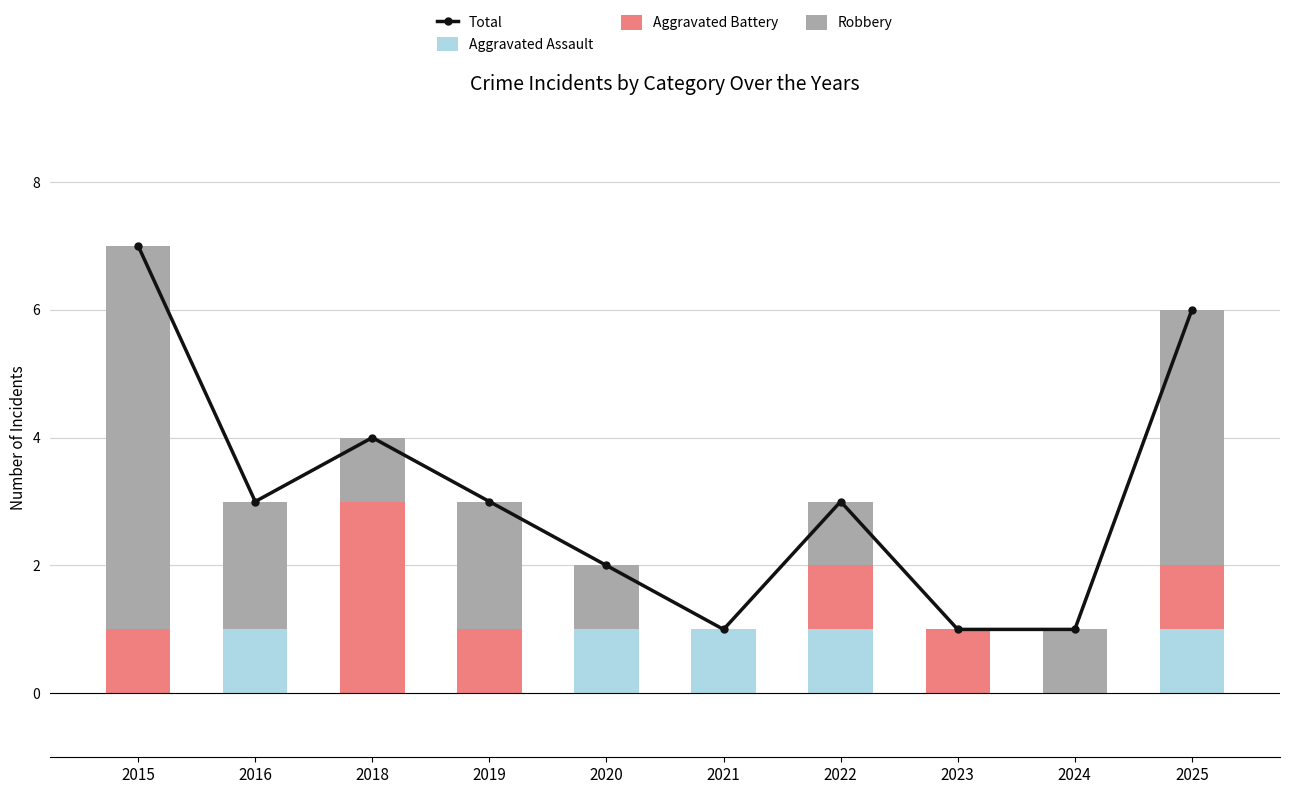

What is the difference between the second highest and second lowest values in the Aggravated Assault series?

1